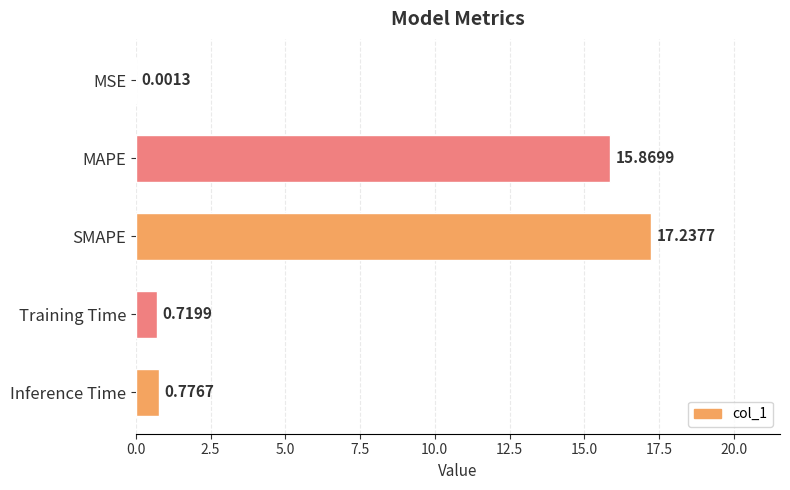

Where is the data nearest to the value 8?

Inference Time